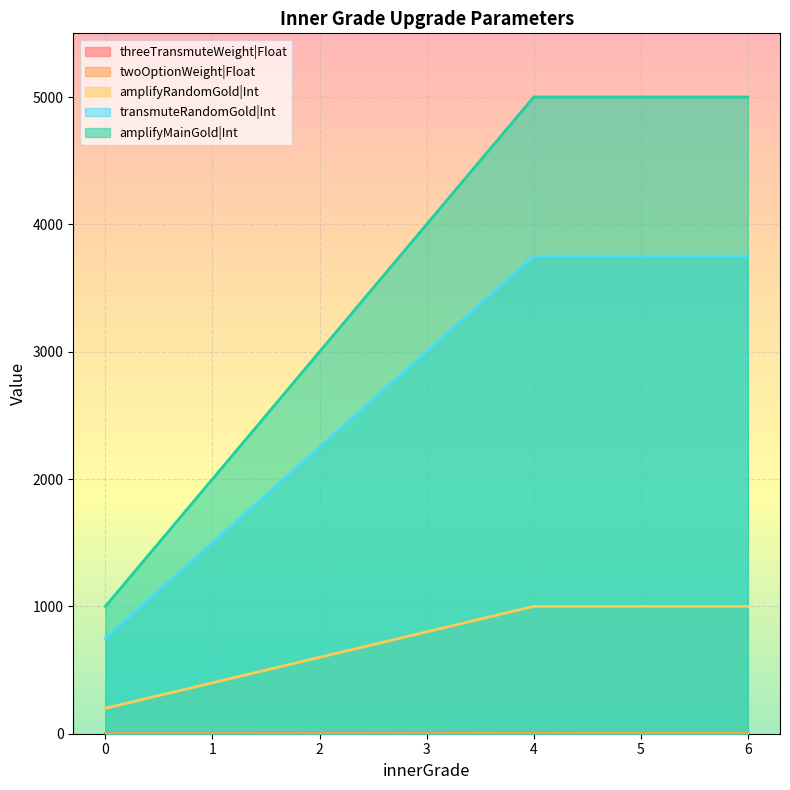

The threeTransmuteWeight|Float series shows 4.3 at 2. True or false?

False